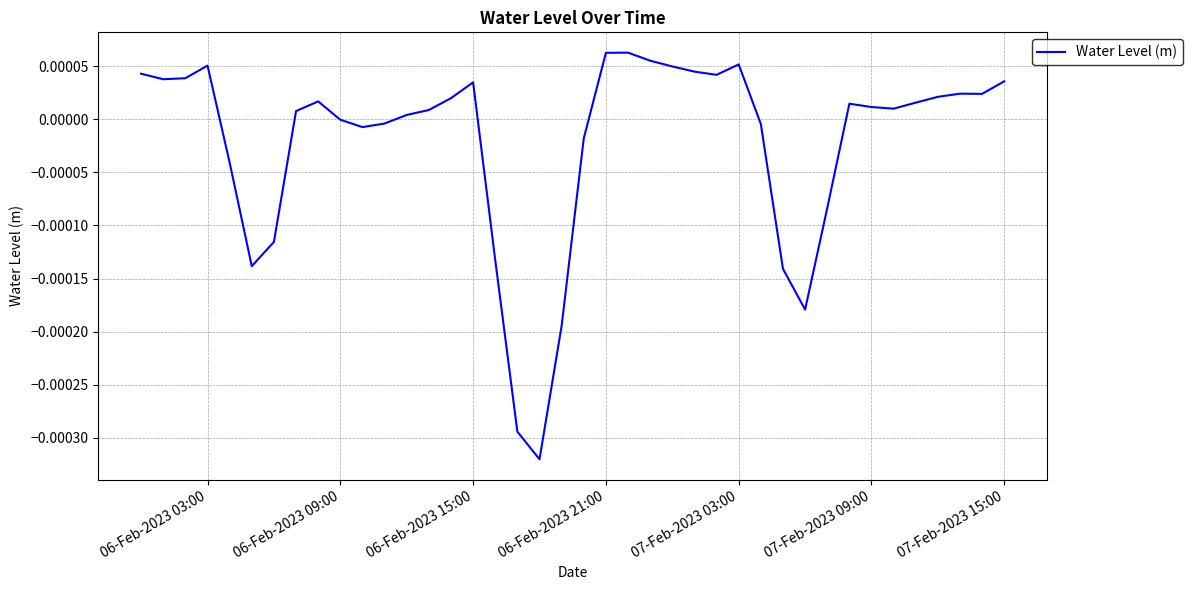

Is it true that the value at 06-Feb-2023 09:00 is -0.0?

True